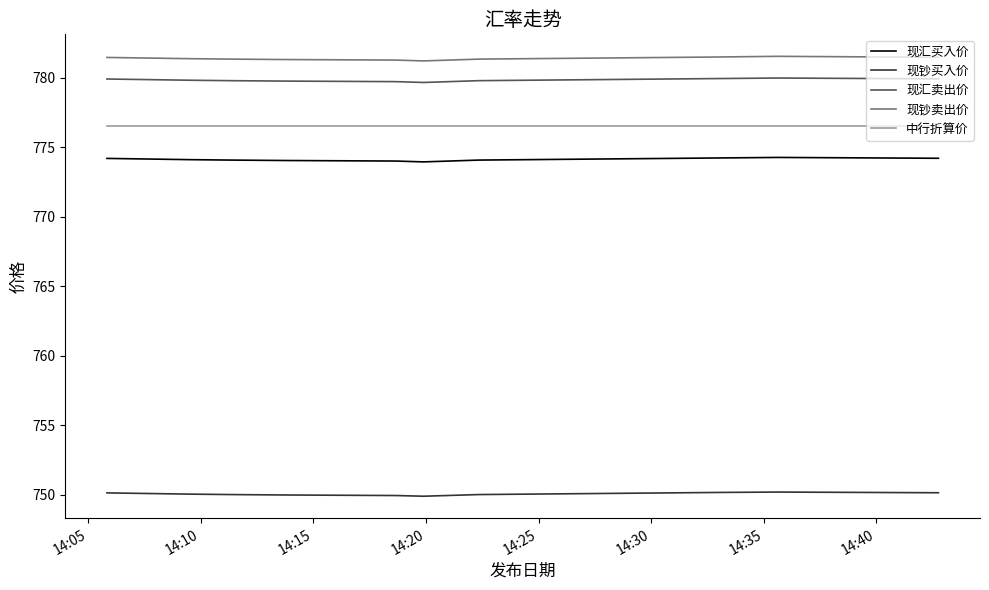

Which series has the largest total across all categories?

现钞卖出价